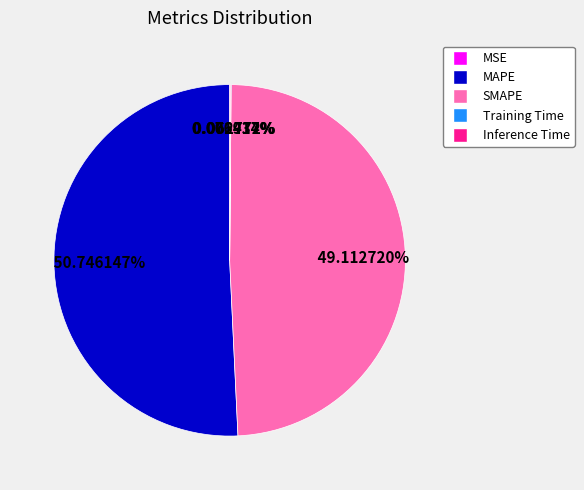

Does MAPE represent more than half of the total?

Yes